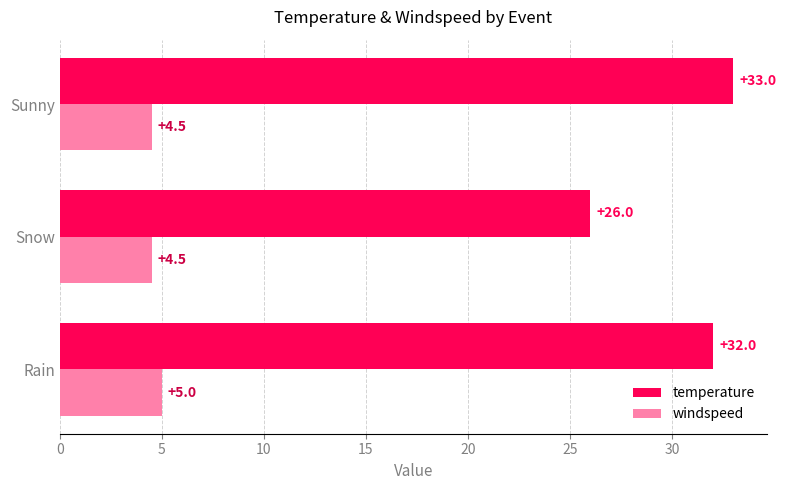

Which series has the widest spread of values?

temperature